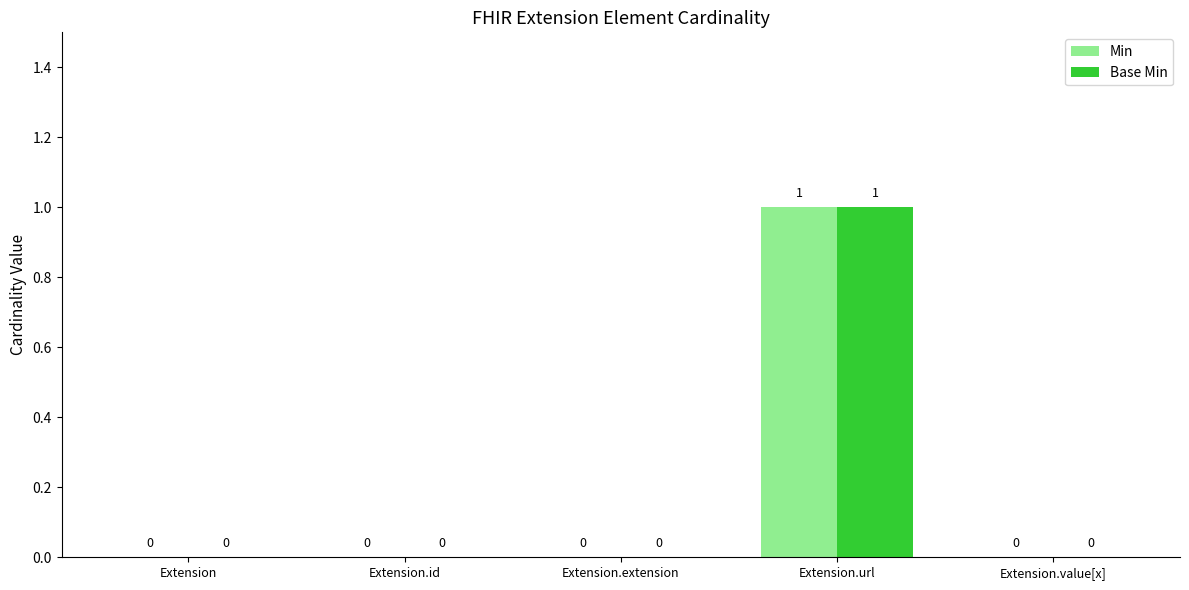

At which category is the sum across all series the highest?

Extension.url